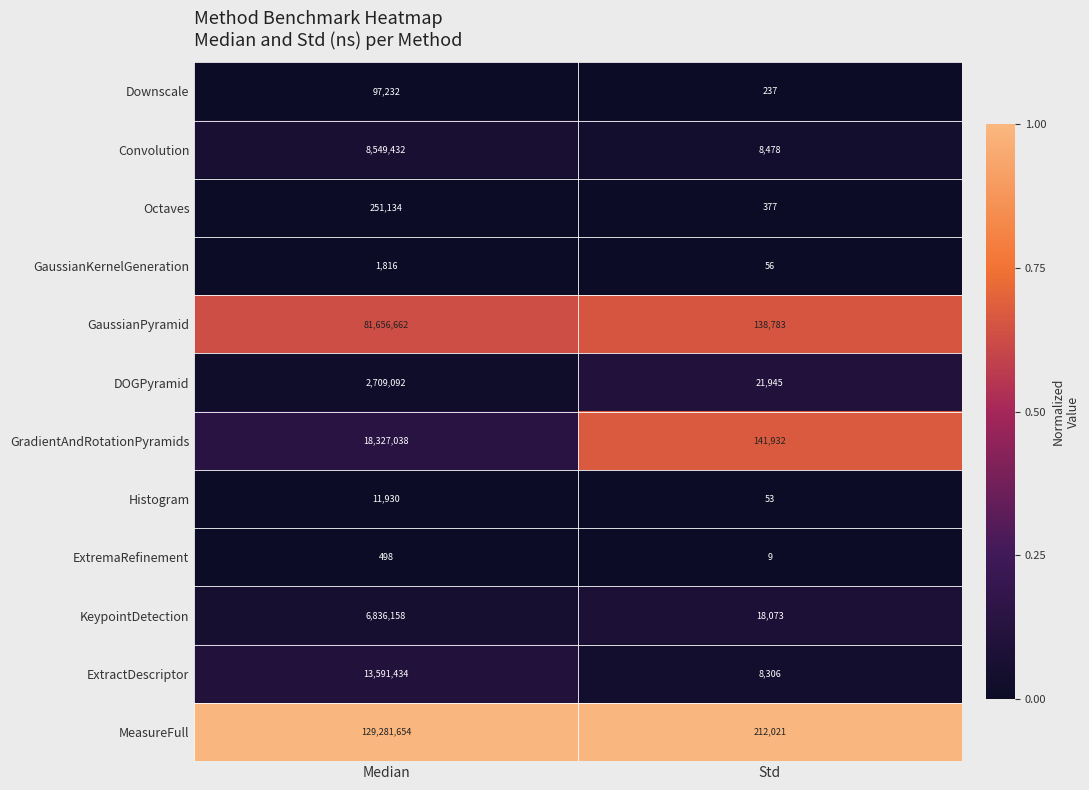

What is the maximum value shown in the chart?

129281654